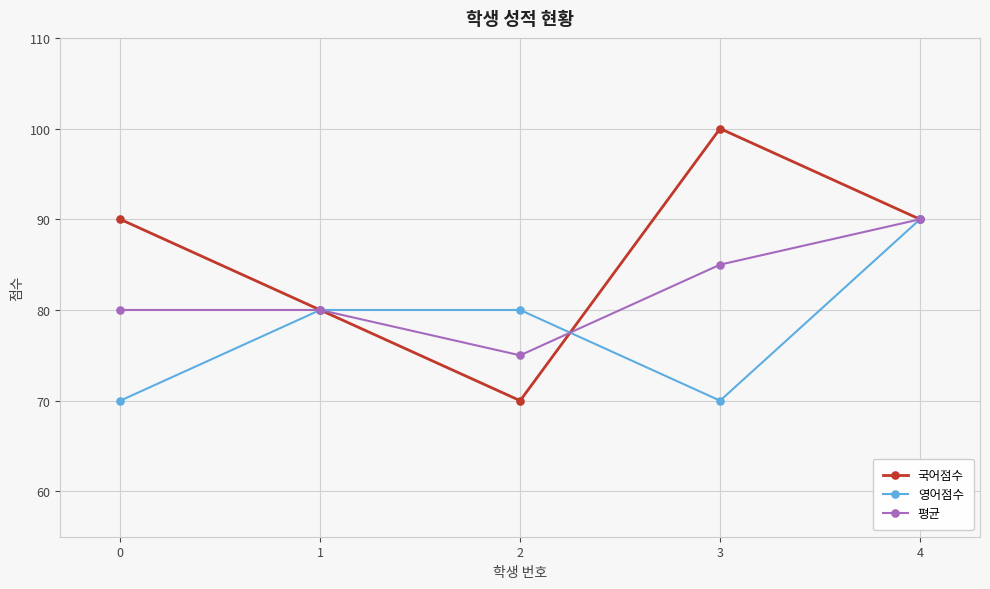

Reading right to left, extract all data points from this chart.

국어점수: 4=90	3=100	2=70	1=80	0=90
영어점수: 4=90	3=70	2=80	1=80	0=70
평균: 4=90	3=85	2=75	1=80	0=80